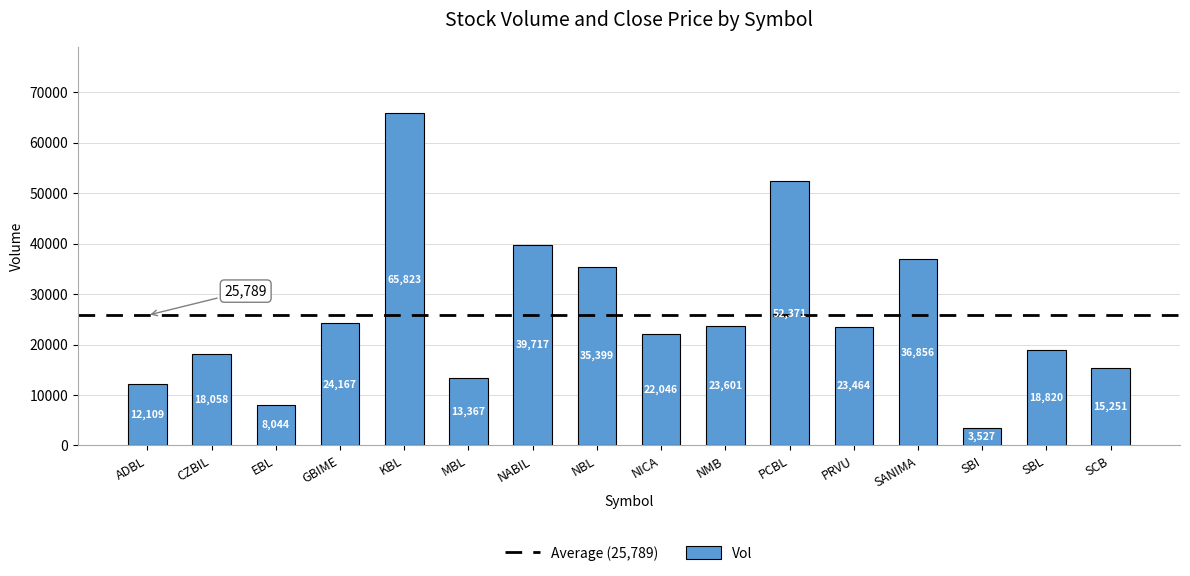

At which label is the value closest to 34675?

NBL